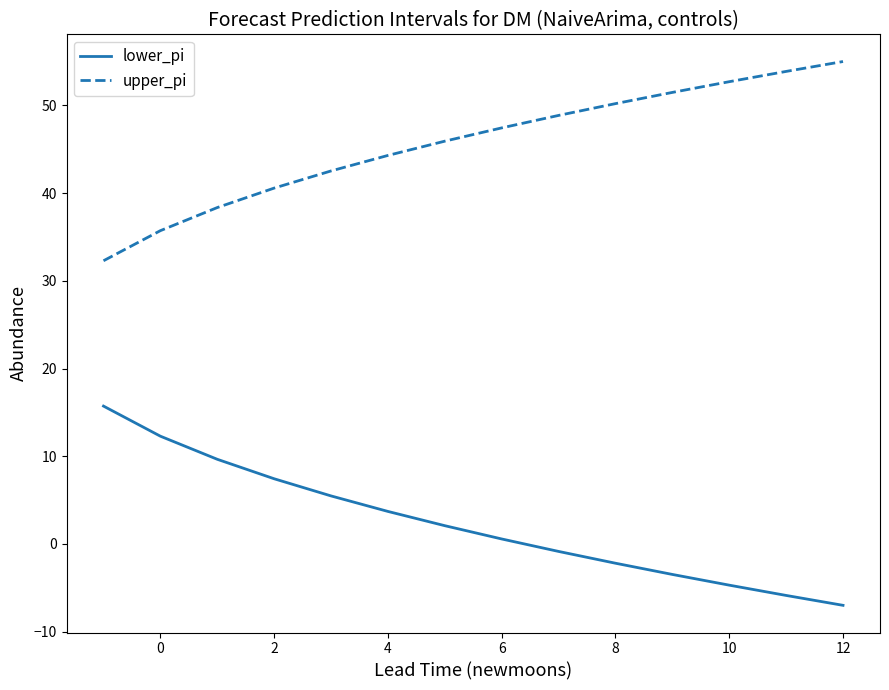

Rank the series by their average value, from highest to lowest.

upper_pi, lower_pi